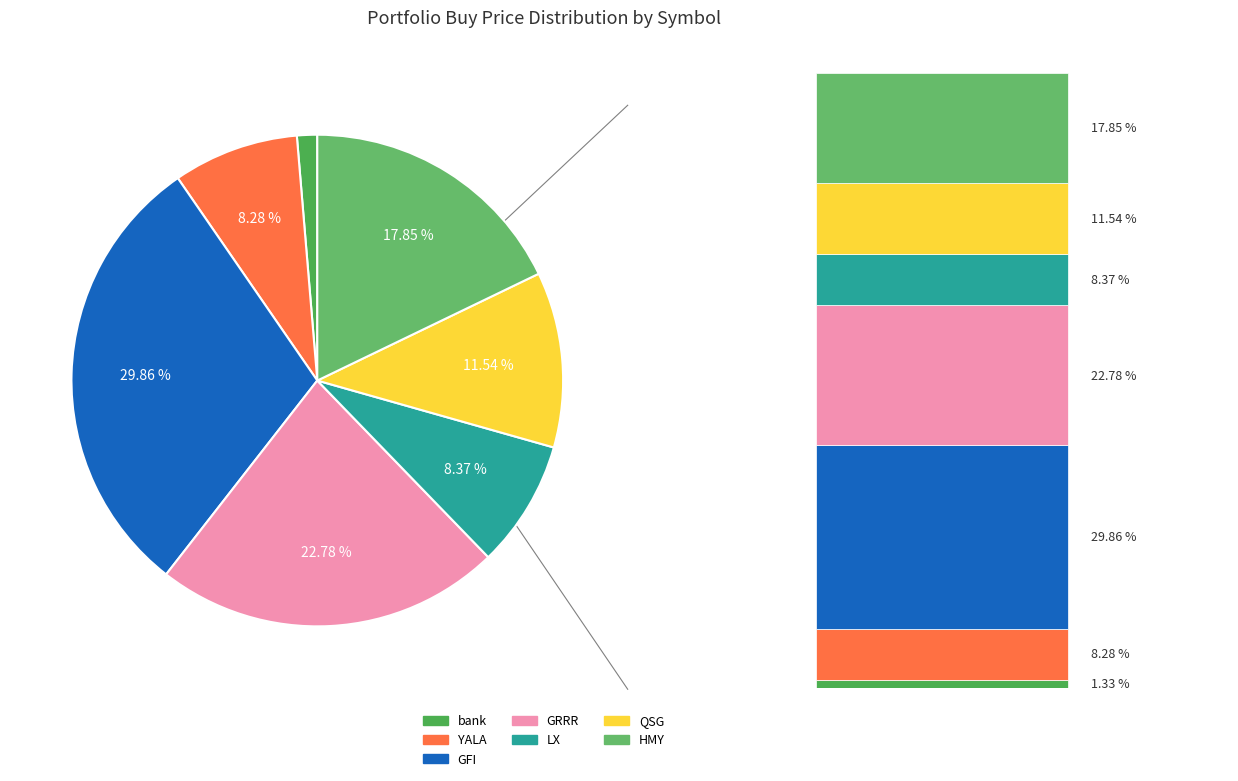

Do YALA and LX together represent more than half of the pie?

No